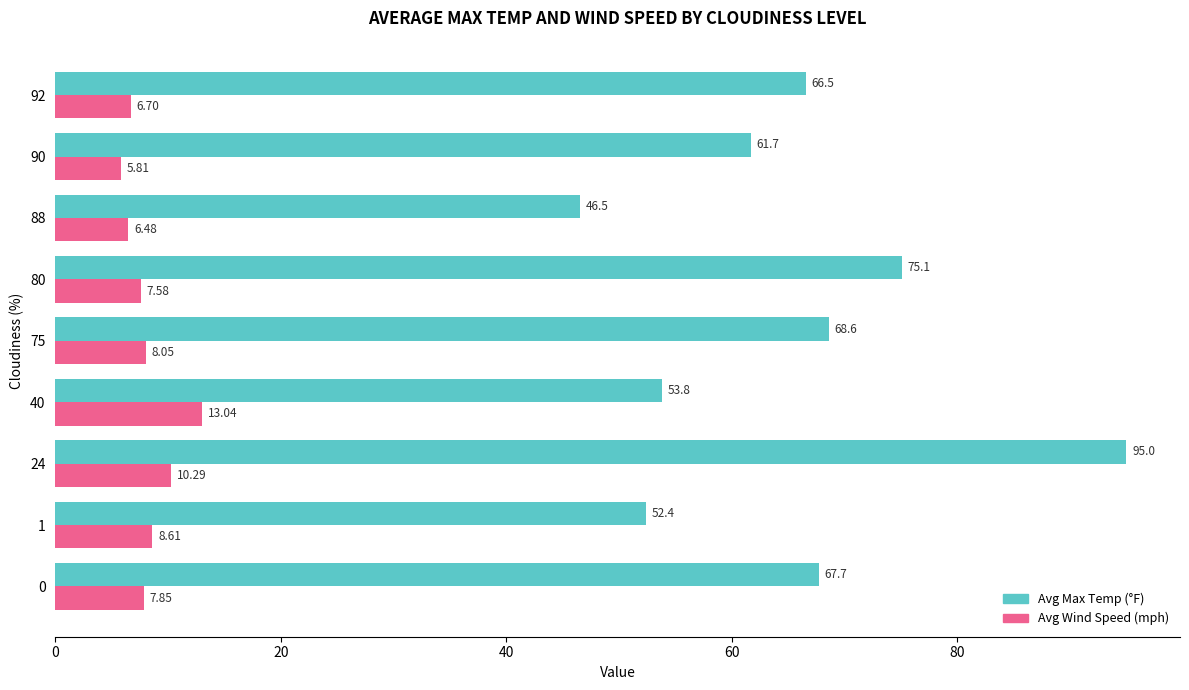

Which series has the largest total across all categories?

Avg Max Temp (°F)